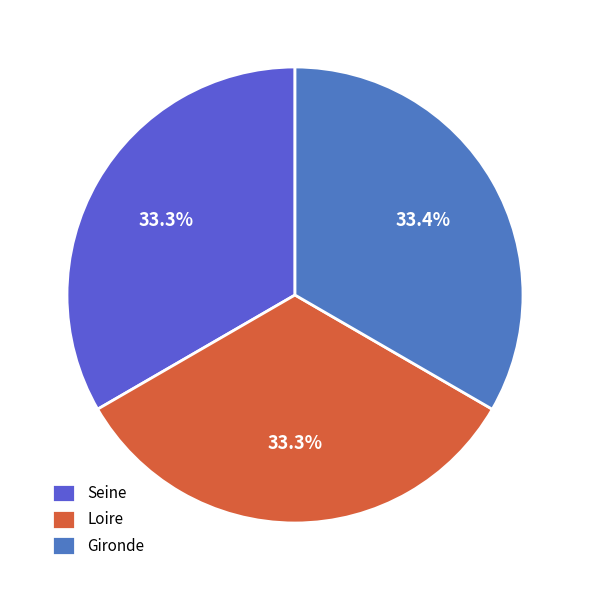

Is there a majority slice in this chart?

No